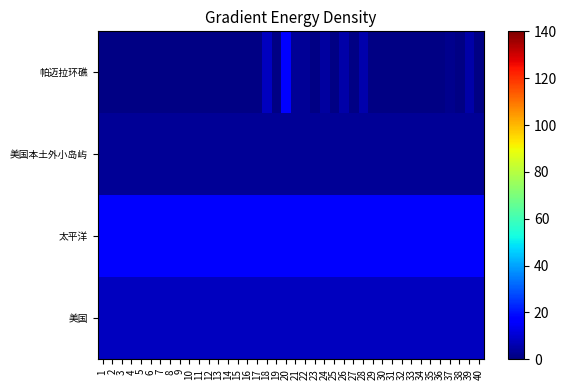

Reading left to right, extract all data points from this chart.

帕迈拉环礁: 1=1	2=1	3=1	4=1	5=1	6=1	7=1	8=1	9=1	10=1	11=1	12=1	13=1	14=1	15=1	16=1	17=1	18=8	19=1	20=18	21=3	22=3	23=1	24=4	25=1	26=5	27=1	28=6	29=1	30=1	31=1	32=1	33=1	34=1	35=1	36=1	37=2	38=1	39=5	40=1
美国本土外小岛屿: 1=3	2=3	3=3	4=3	5=3	6=3	7=3	8=3	9=3	10=3	11=3	12=3	13=3	14=3	15=3	16=3	17=3	18=3	19=3	20=3	21=3	22=3	23=3	24=3	25=3	26=3	27=3	28=3	29=3	30=3	31=3	32=3	33=3	34=3	35=3	36=3	37=3	38=3	39=3	40=3
太平洋: 1=18	2=18	3=18	4=18	5=18	6=18	7=18	8=18	9=18	10=18	11=18	12=18	13=18	14=18	15=18	16=18	17=18	18=18	19=18	20=18	21=18	22=18	23=18	24=18	25=18	26=18	27=18	28=18	29=18	30=18	31=18	32=18	33=18	34=18	35=18	36=18	37=18	38=18	39=18	40=18
美国: 1=8	2=8	3=8	4=8	5=8	6=8	7=8	8=8	9=8	10=8	11=8	12=8	13=8	14=8	15=8	16=8	17=8	18=8	19=8	20=8	21=8	22=8	23=8	24=8	25=8	26=8	27=8	28=8	29=8	30=8	31=8	32=8	33=8	34=8	35=8	36=8	37=8	38=8	39=8	40=8